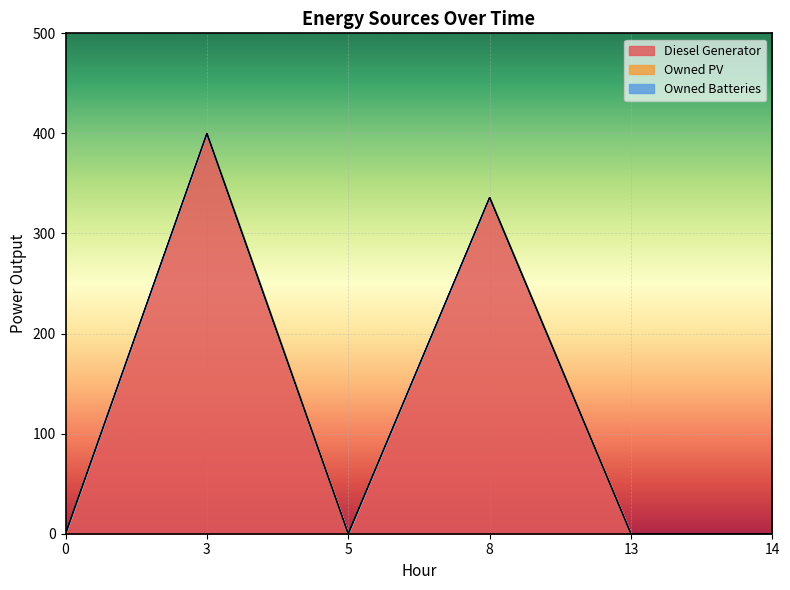

How many lines are shown in the chart?

3